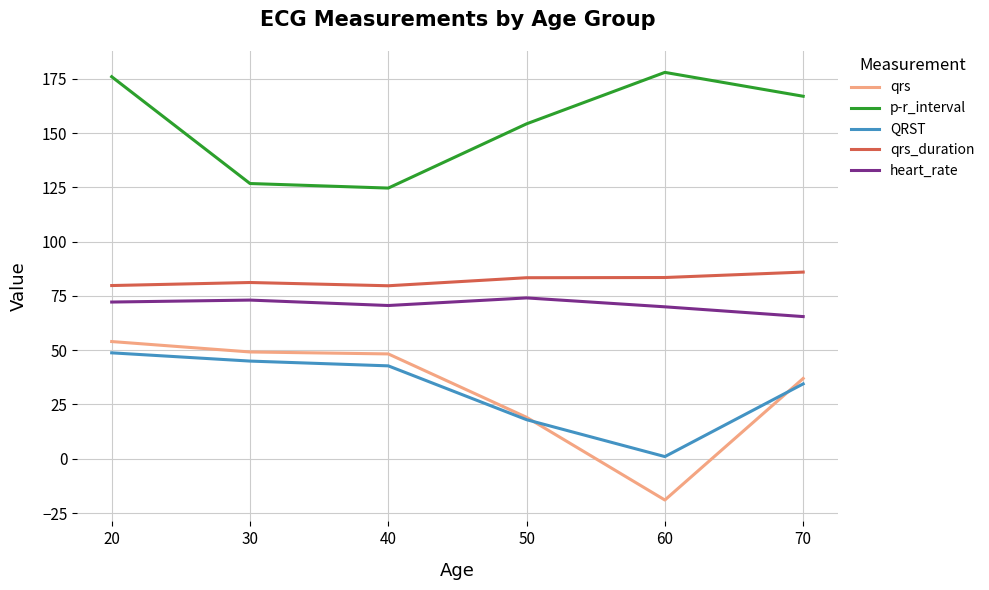

What value does the qrs series have at 30?

49.2